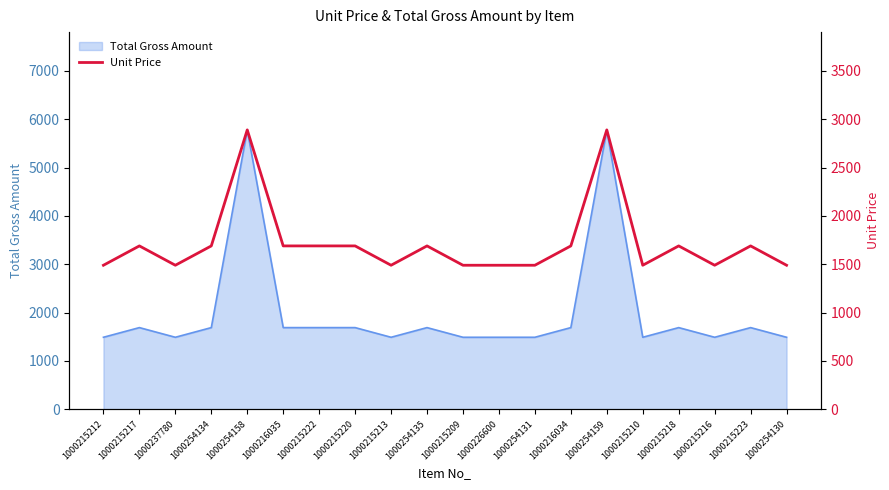

Where is the data nearest to the value 2190?

1000215217